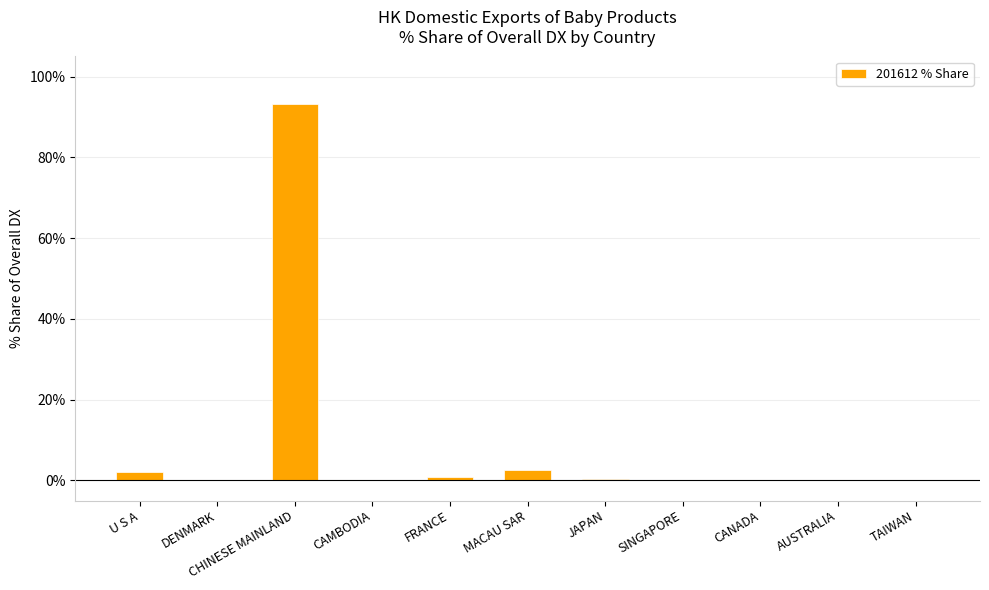

Which category has the highest value across all series?

CHINESE MAINLAND